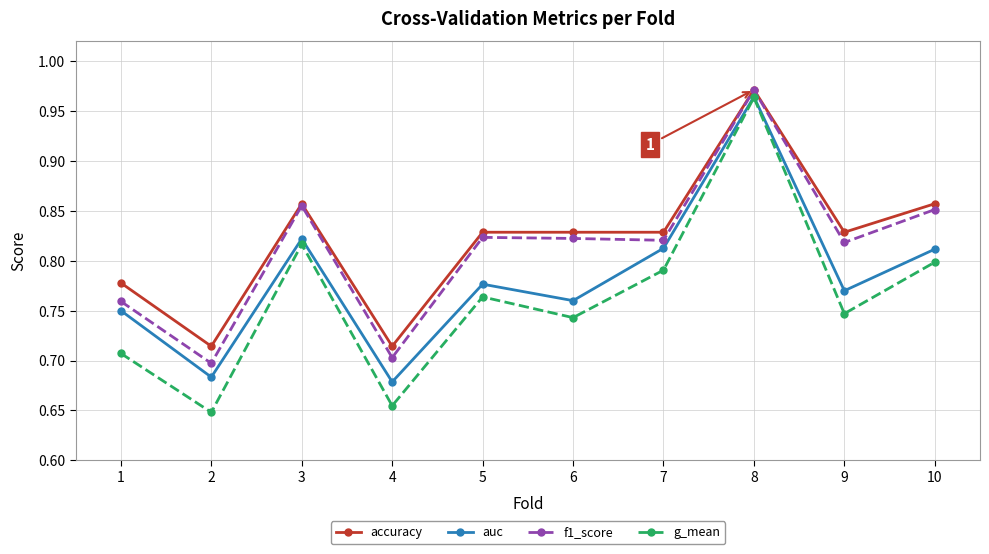

Count the number of categories in the chart.

10